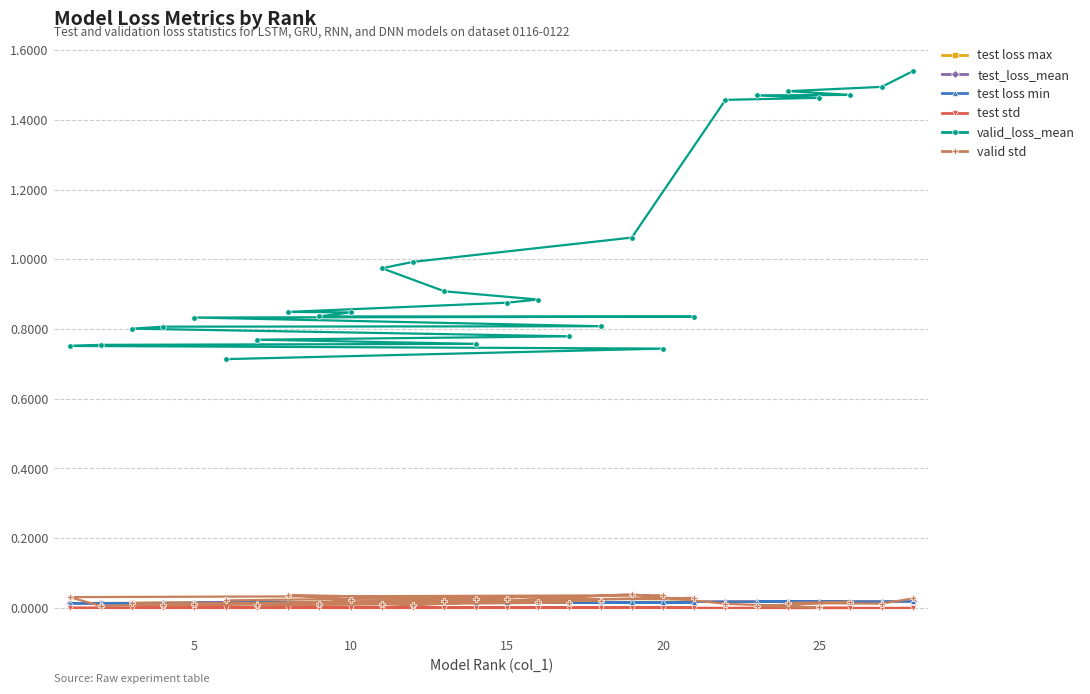

Which series has the widest spread of values?

valid_loss_mean